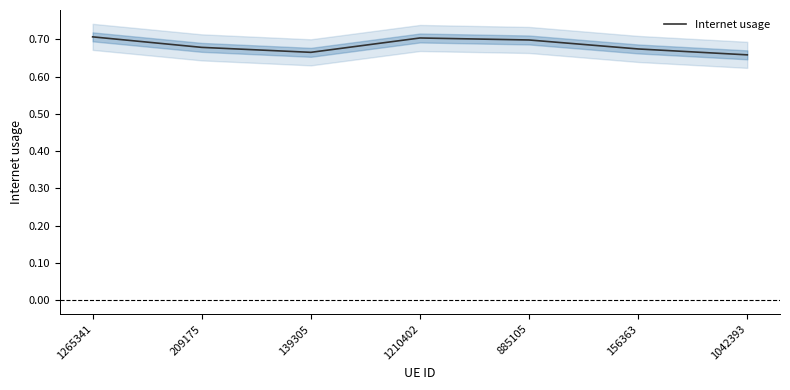

What is the sum of the values at 209175 and 139305?

1.3